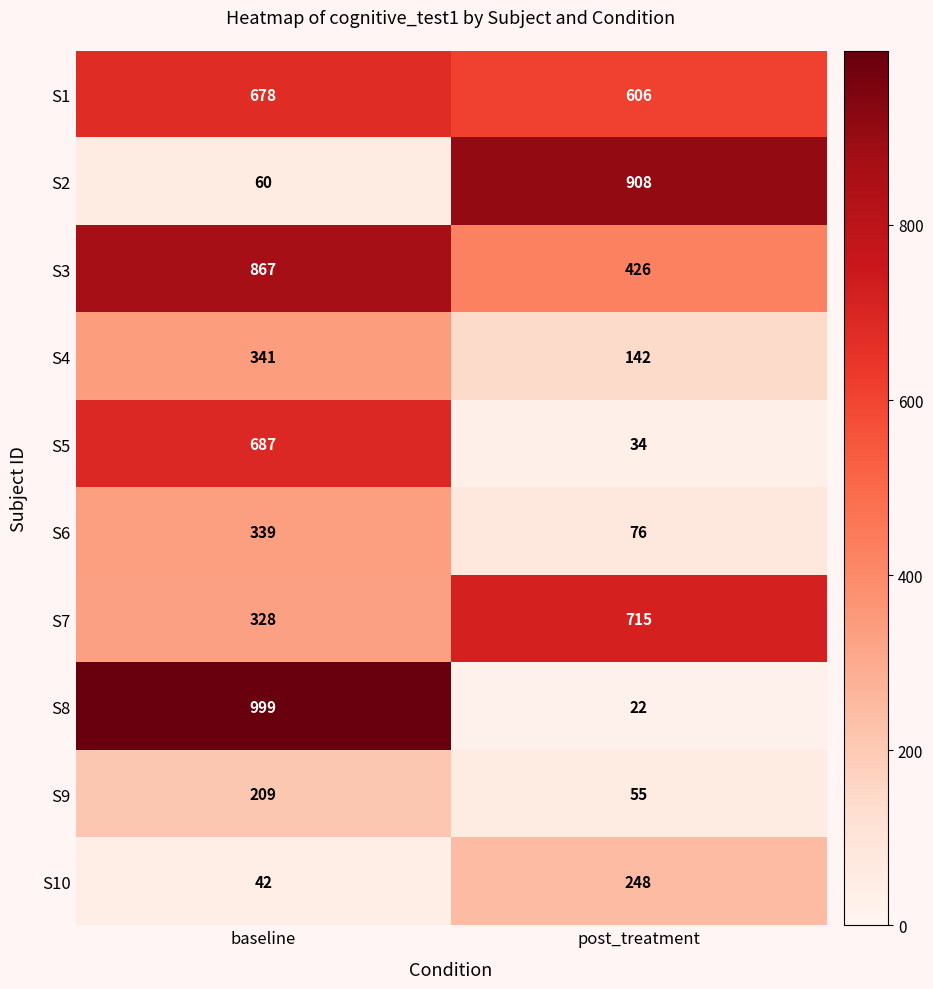

List the series in order of their peak value, highest first.

S8, S2, S3, S7, S5, S1, S4, S6, S10, S9